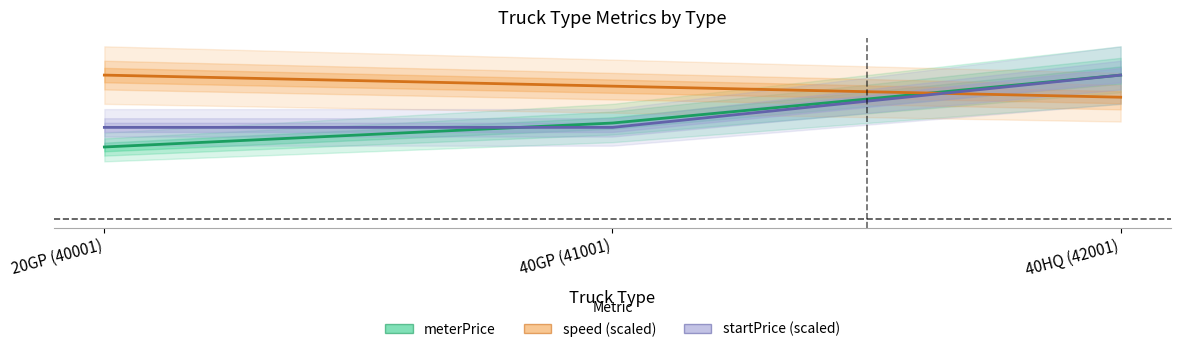

What are all the series names shown in the legend?

meterPrice, speed (scaled), startPrice (scaled)